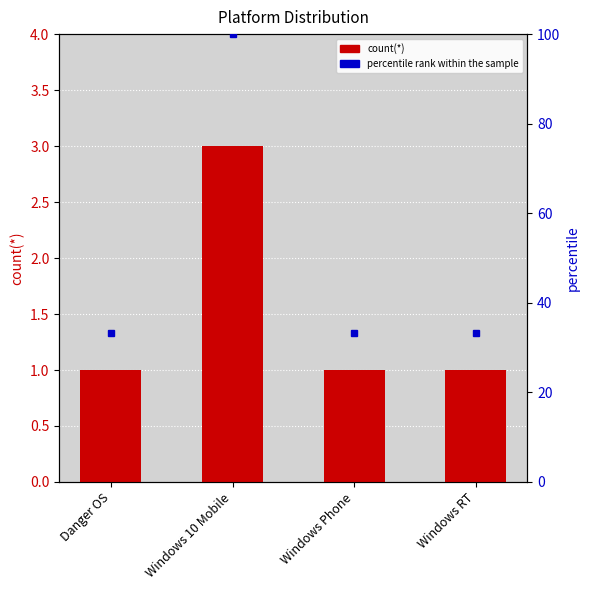

What is the total value across all series at Windows Phone?

34.3